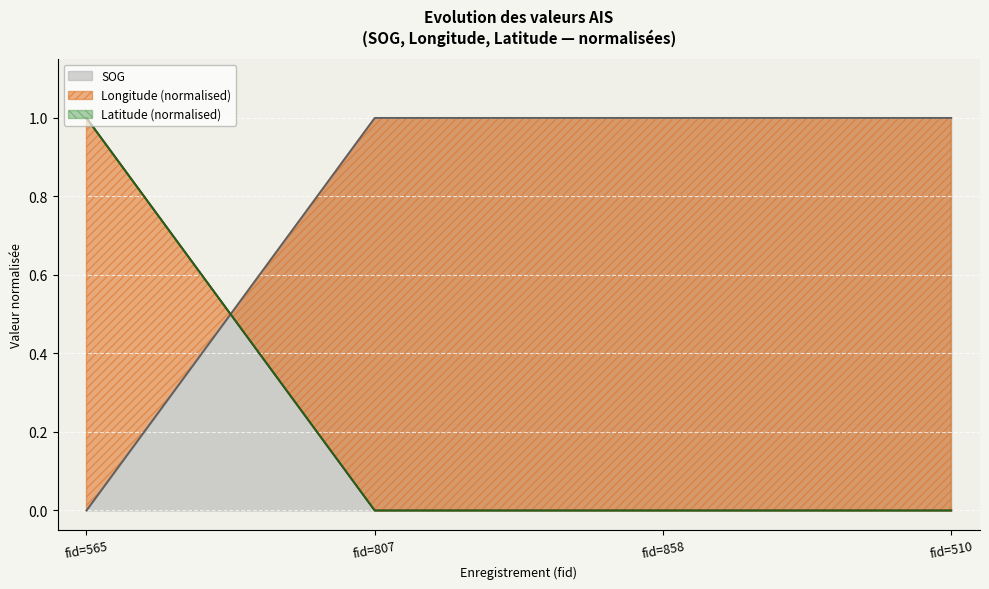

What is the highest value of the SOG series?

1